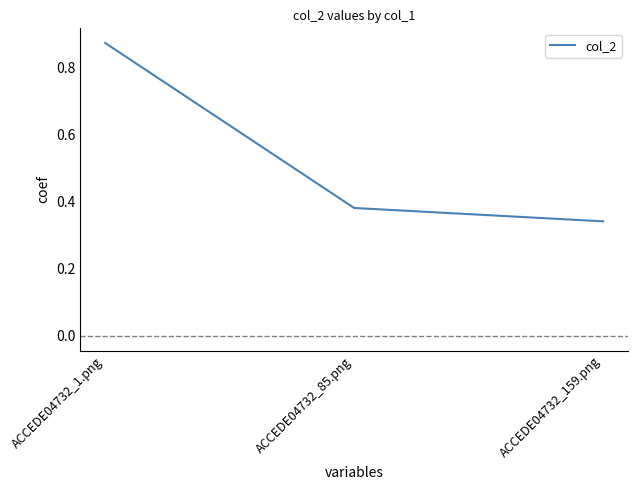

What position from the left is ACCEDE04732_159.png?

3